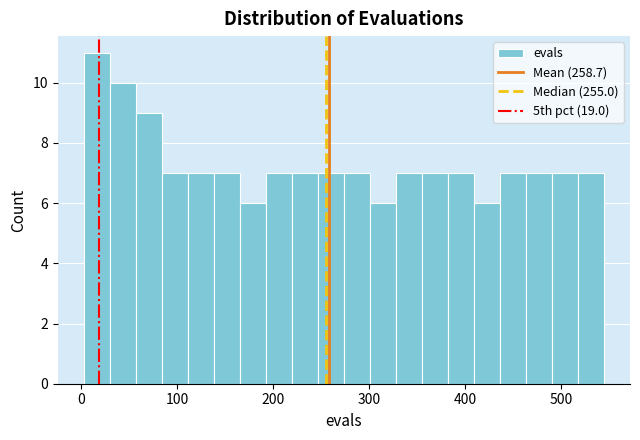

Around what value on the x-axis is the tallest bar? Give the approximate position of its centre, as read against the axis.

20